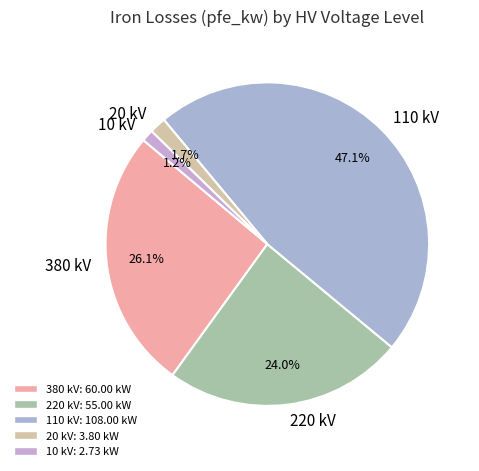

Between 20 kV and 380 kV, which is larger?

380 kV